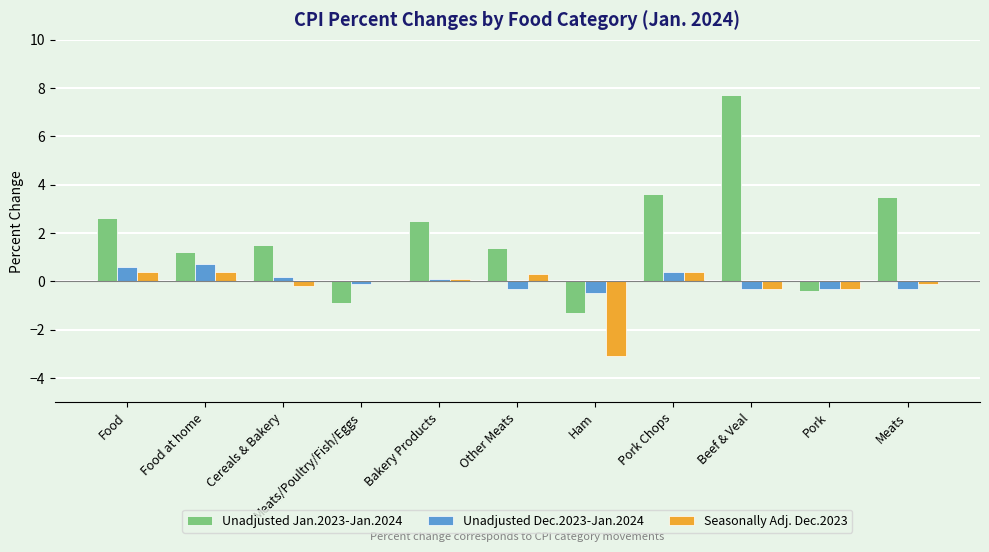

Is it true that Unadjusted Dec.2023-Jan.2024 equals 1.2 at Food at home?

False